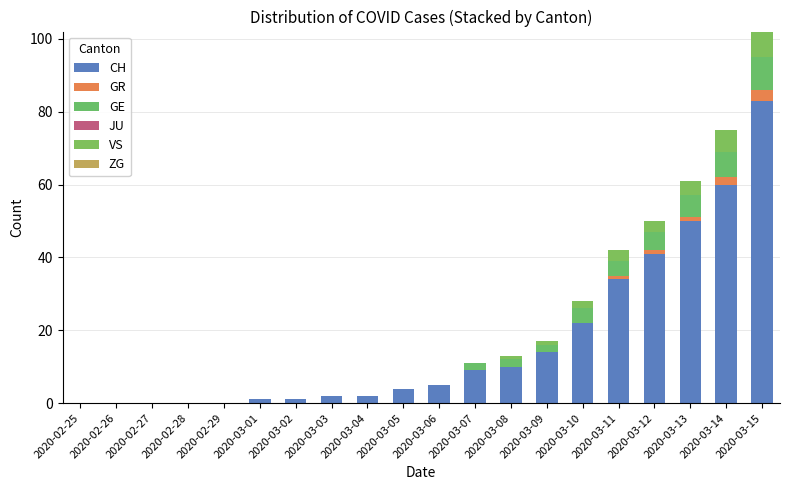

What is the average value of the CH series?

17